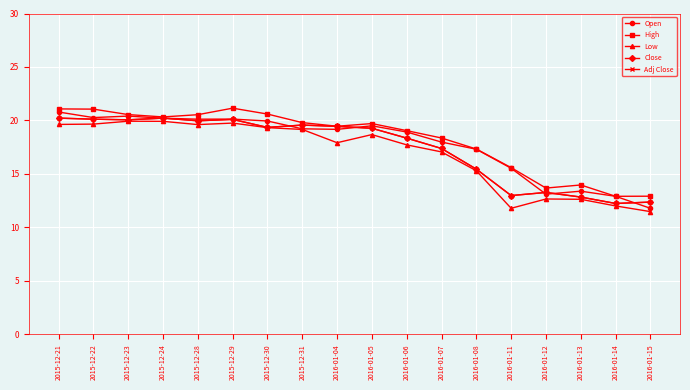

Does the chart have visible grid lines?

Yes